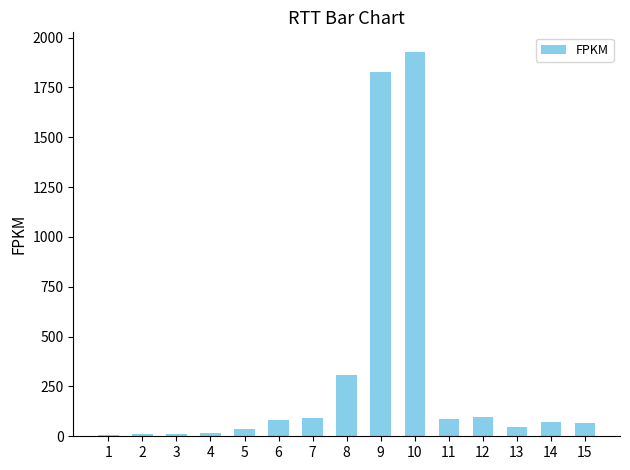

What is the ratio of the value at 12 to the value at 3?

7.2